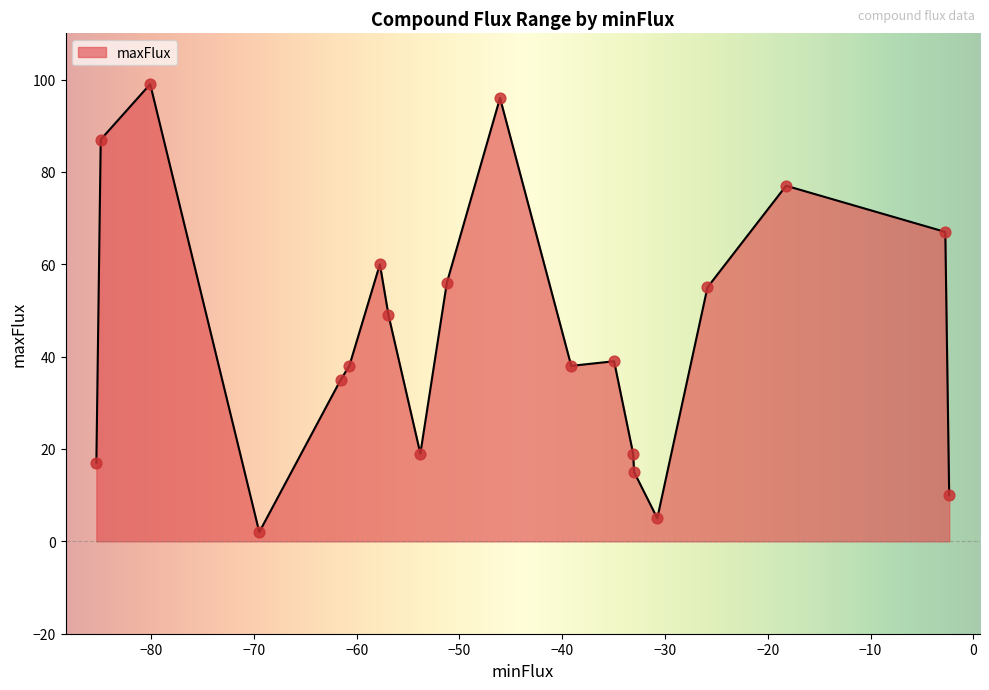

What is the greatest value displayed?

99